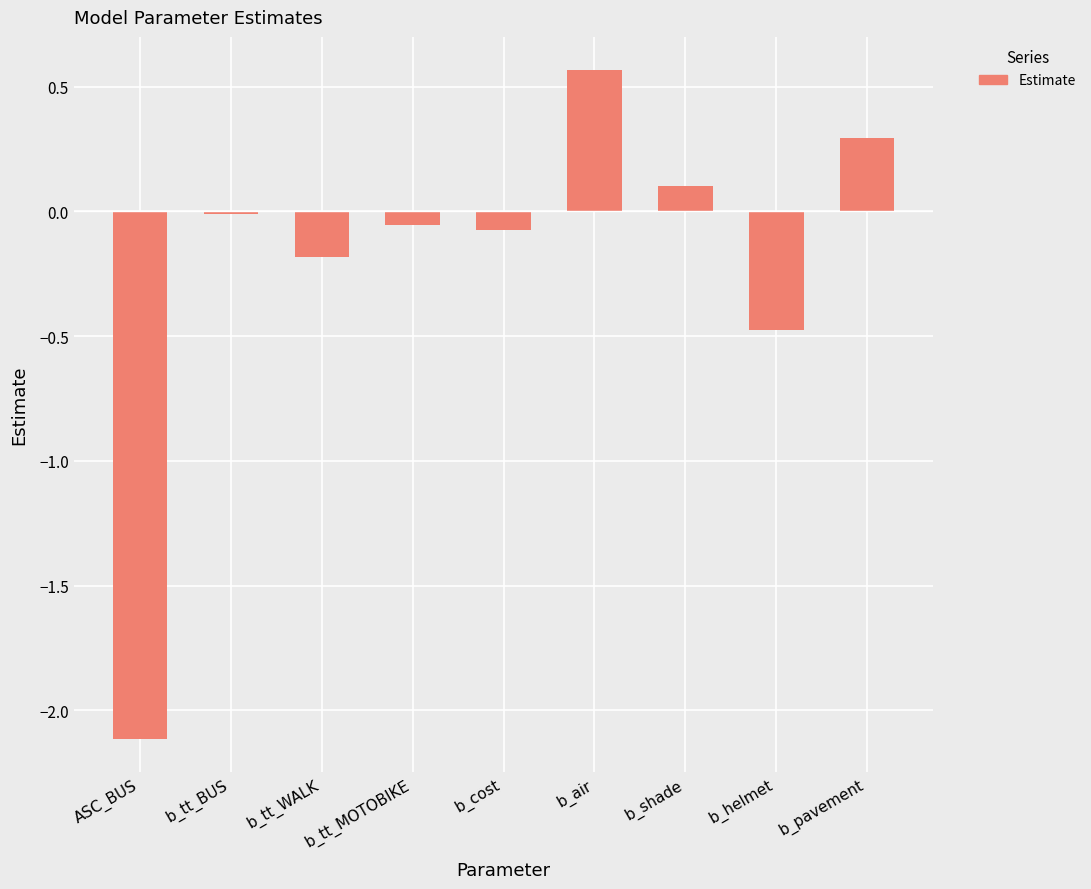

Read the value at b_pavement.

0.3